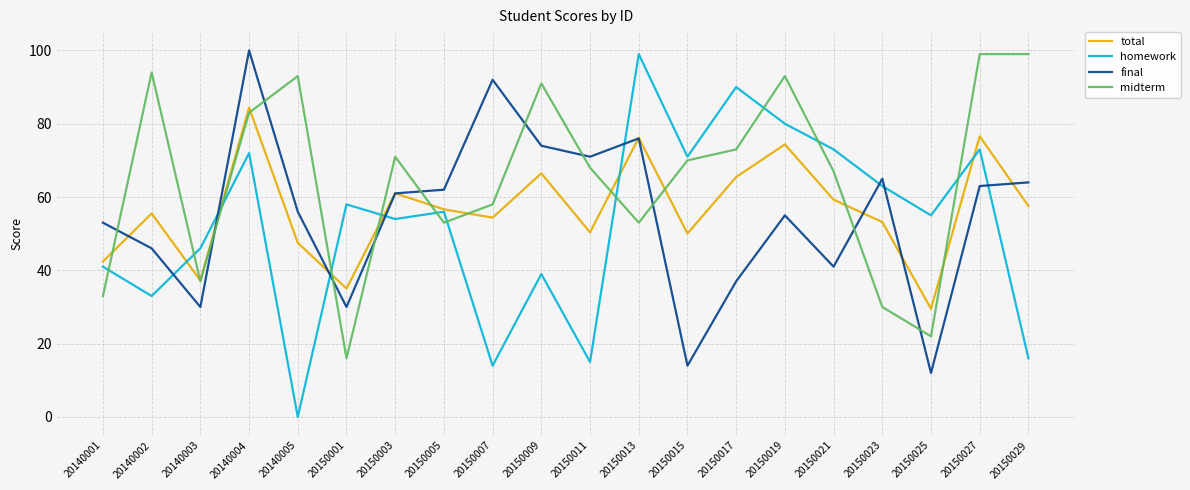

Does the chart display data point markers on the line(s)?

No